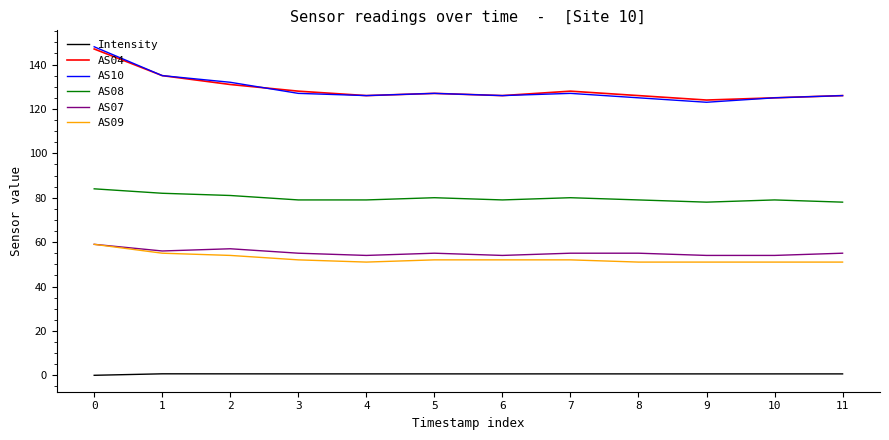

What is the sum of all AS04 values?

1549.0